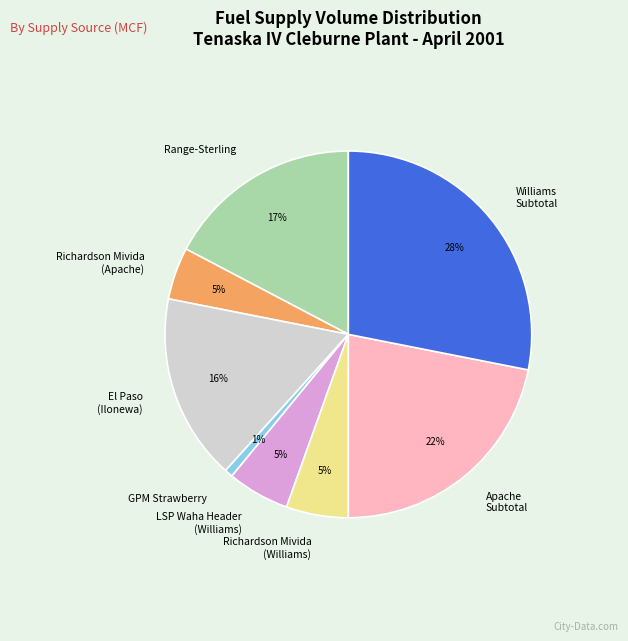

What is the ratio of the value at Richardson Mivida (Williams) to the value at LSP Waha Header (Williams)?

1.0